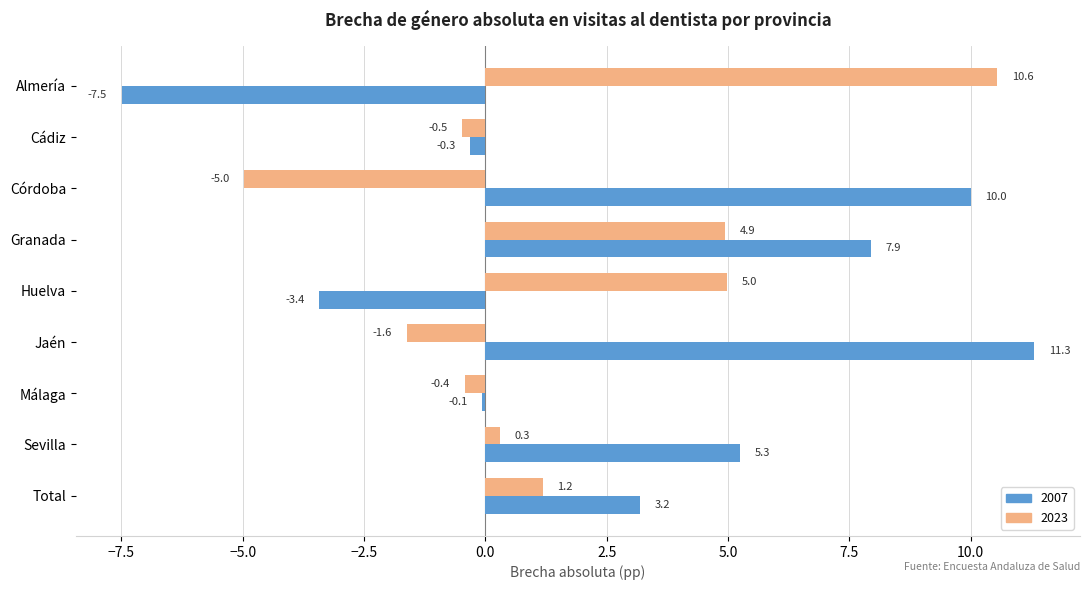

What is the sum of the 2007 values at Almería and Huelva?

-10.9